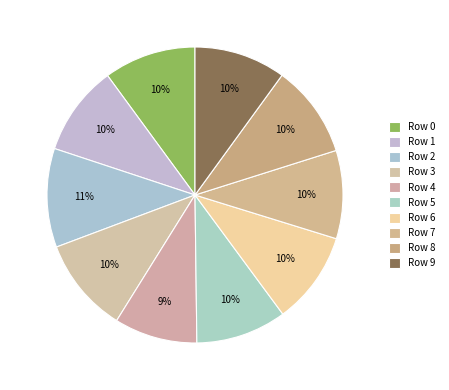

How many segments does this pie chart have?

10